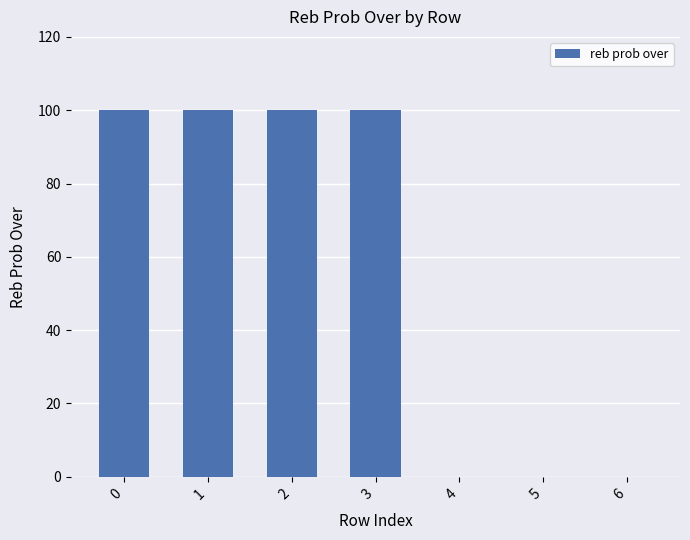

Reading left to right, what are all the values shown in this chart?

100	100	100	100	0	0	0